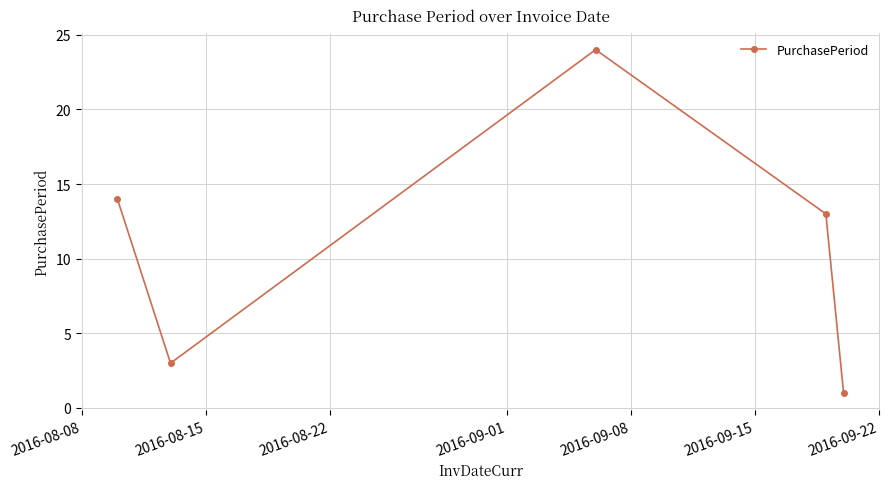

What is the maximum value shown in the chart?

24